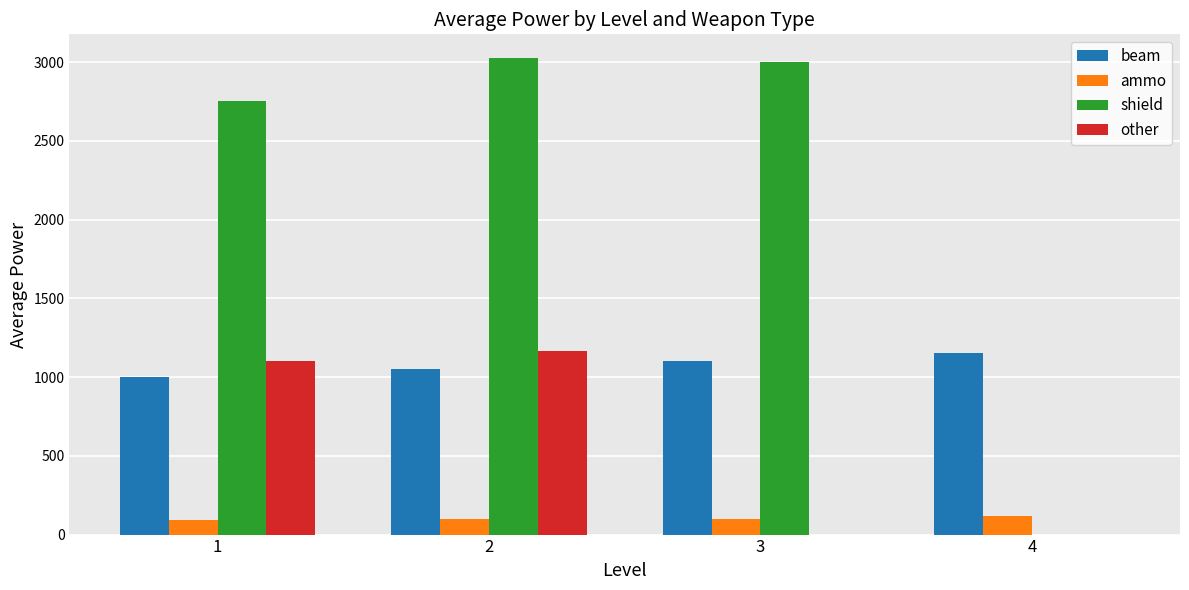

Which series has the largest total across all categories?

shield